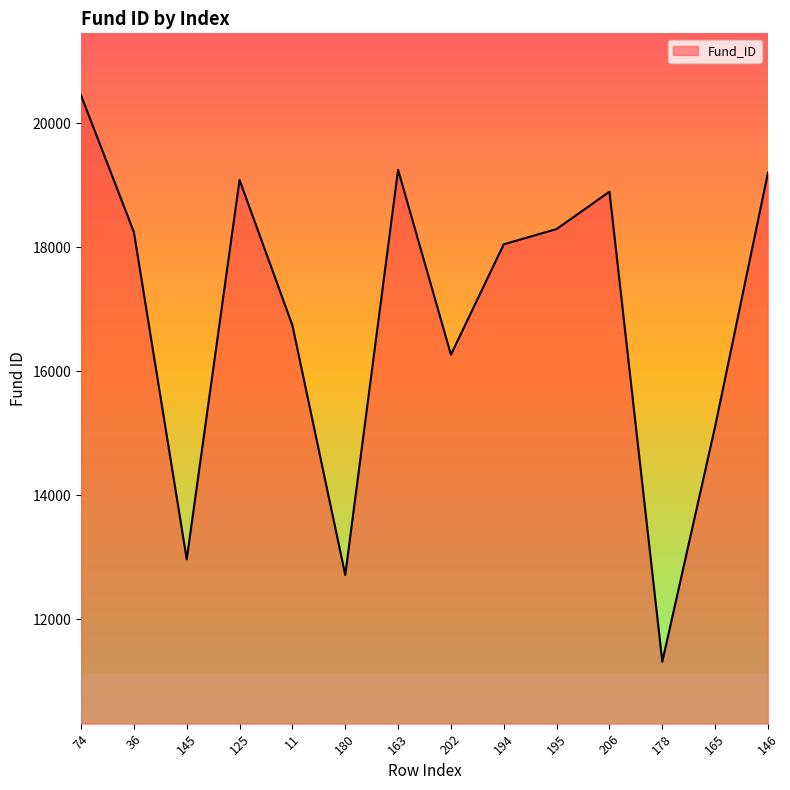

Does the chart display data point markers on the line(s)?

No